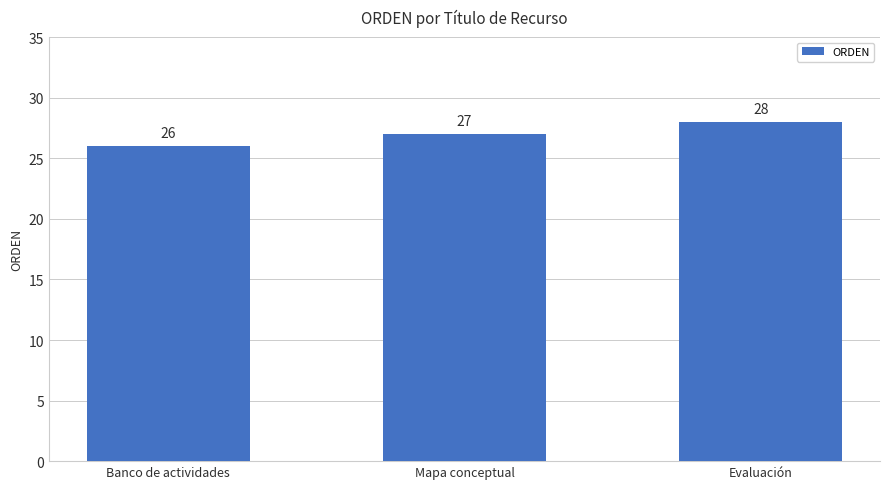

What is the difference between the maximum and minimum values?

2